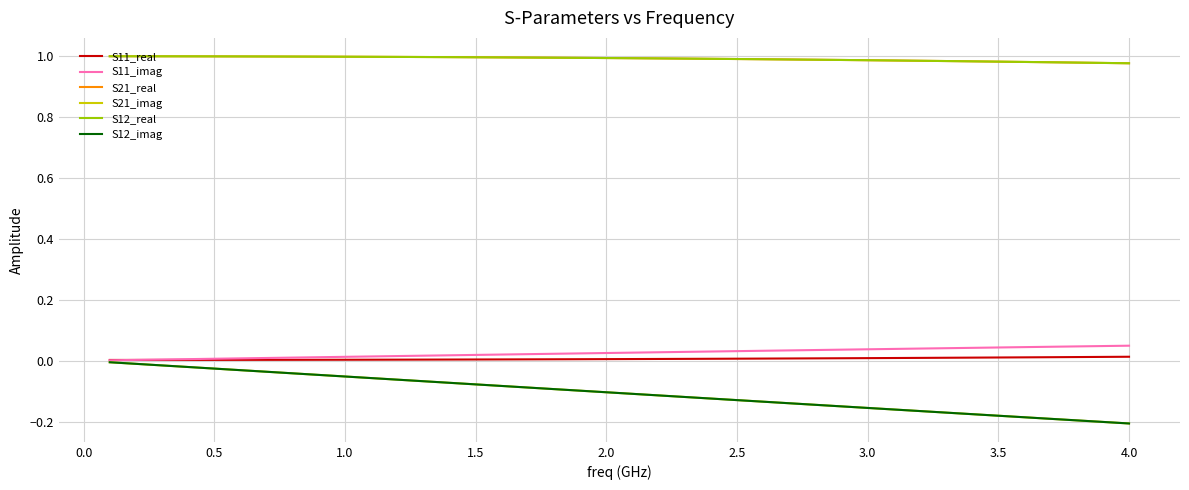

How many lines are shown in the chart?

6